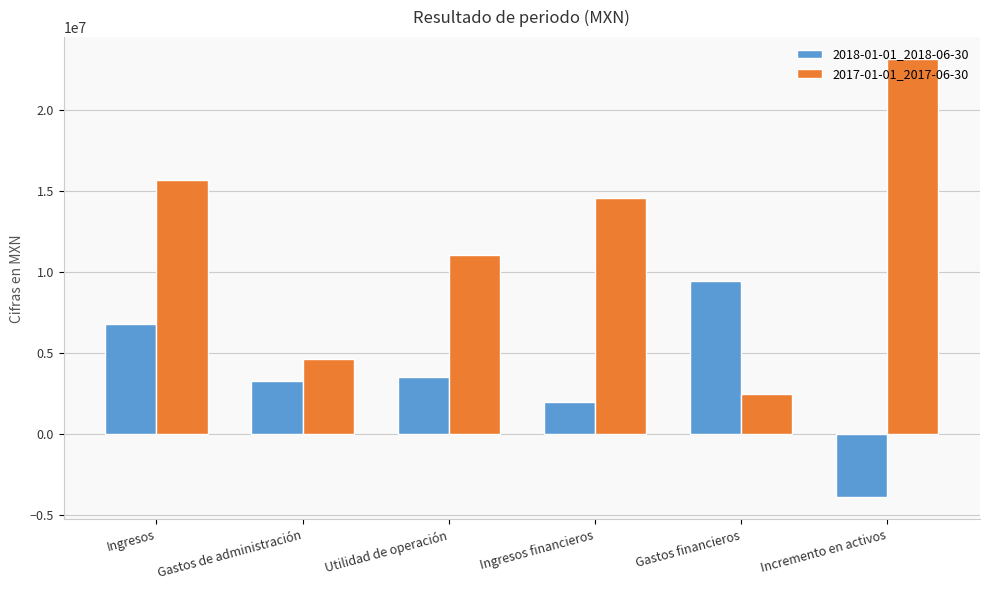

The value of 2017-01-01_2017-06-30 at Ingresos financieros is 14583000. True or false?

True